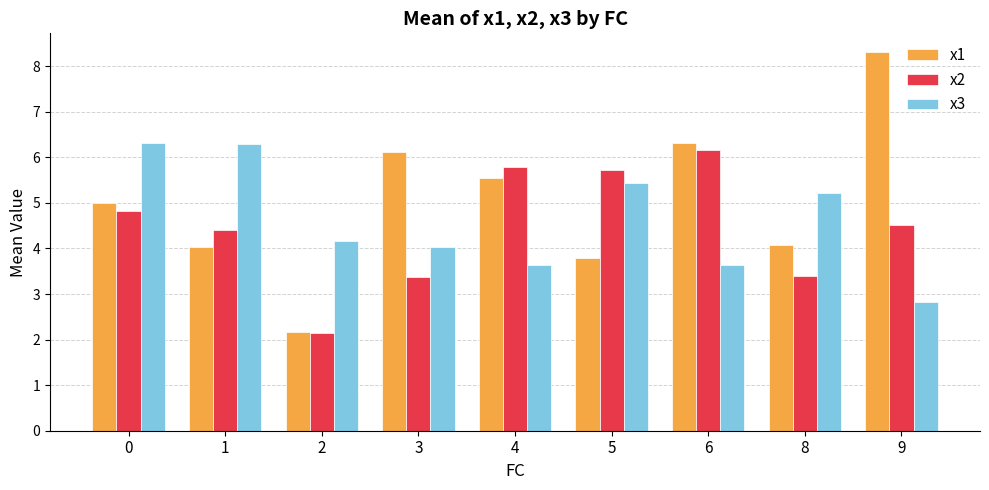

What is the sum of all x3 values?

41.5